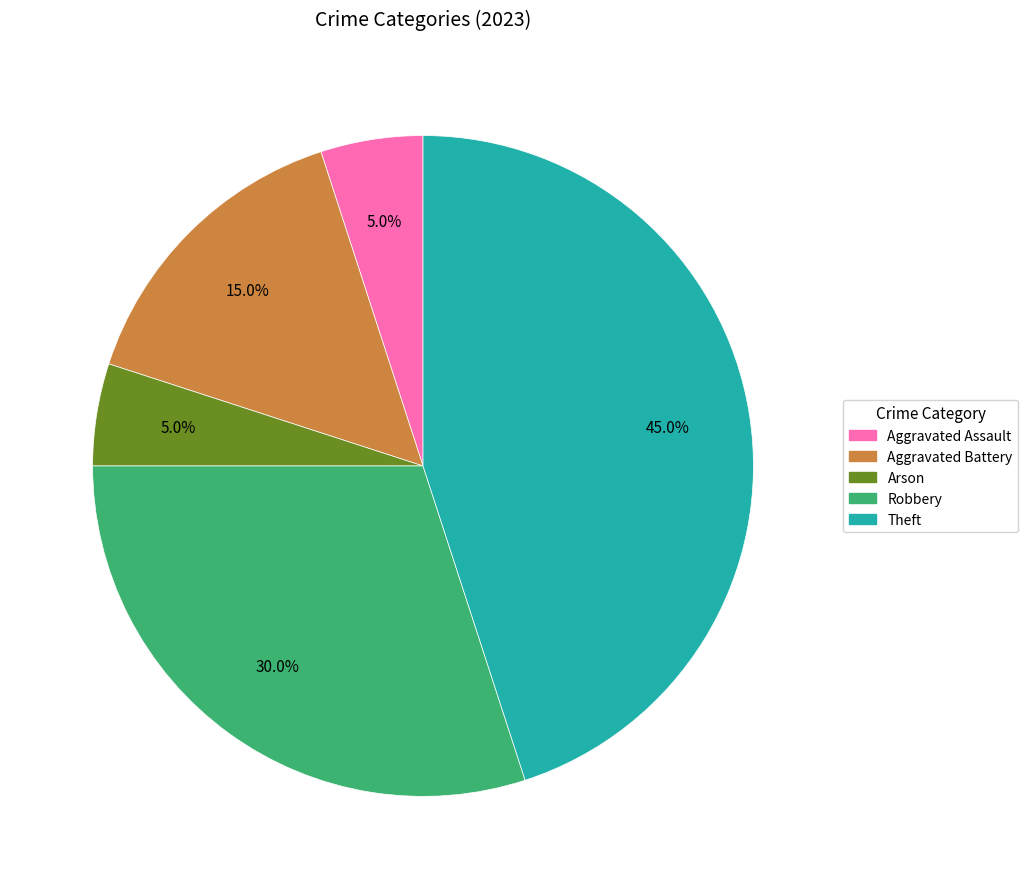

To the nearest percent, what is the average slice percentage?

20%